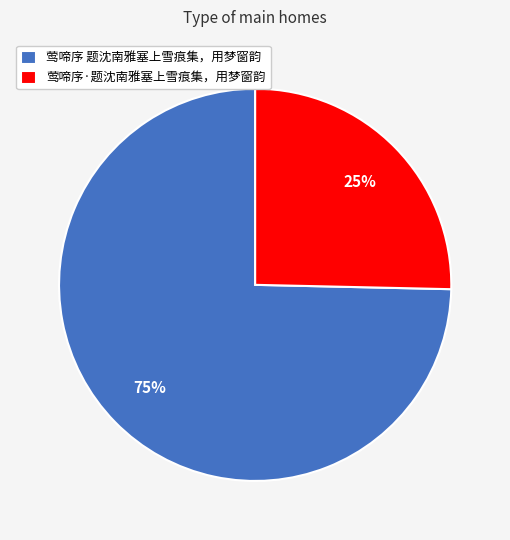

What is the smallest slice in the pie chart?

莺啼序·题沈南雅塞上雪痕集，用梦窗韵